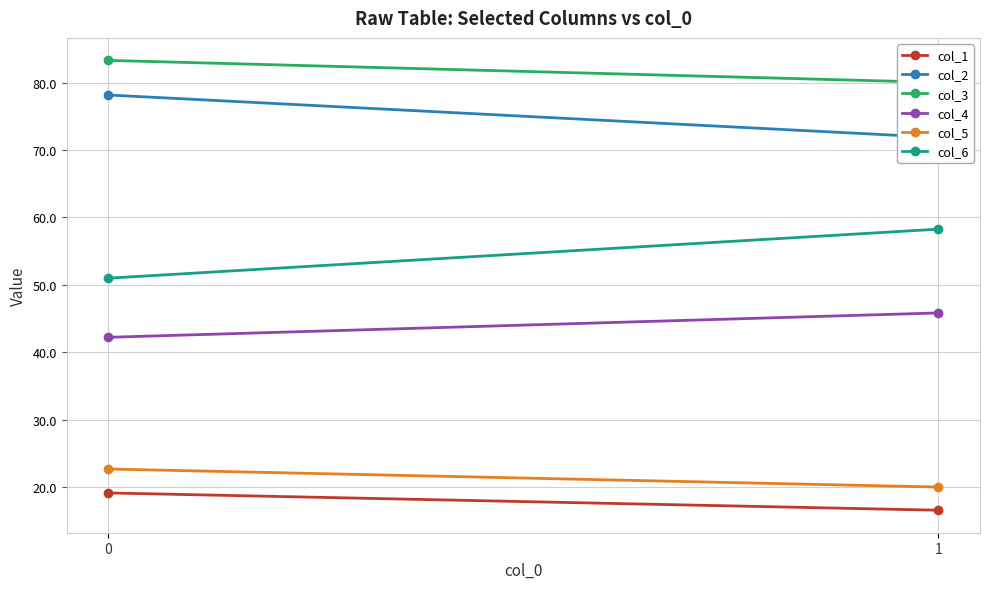

Reading right to left, extract all data points from this chart.

col_1: 1=16.6	0=19.1
col_2: 1=71.9	0=78.2
col_3: 1=80.0	0=83.3
col_4: 1=45.8	0=42.2
col_5: 1=20.0	0=22.7
col_6: 1=58.3	0=51.0